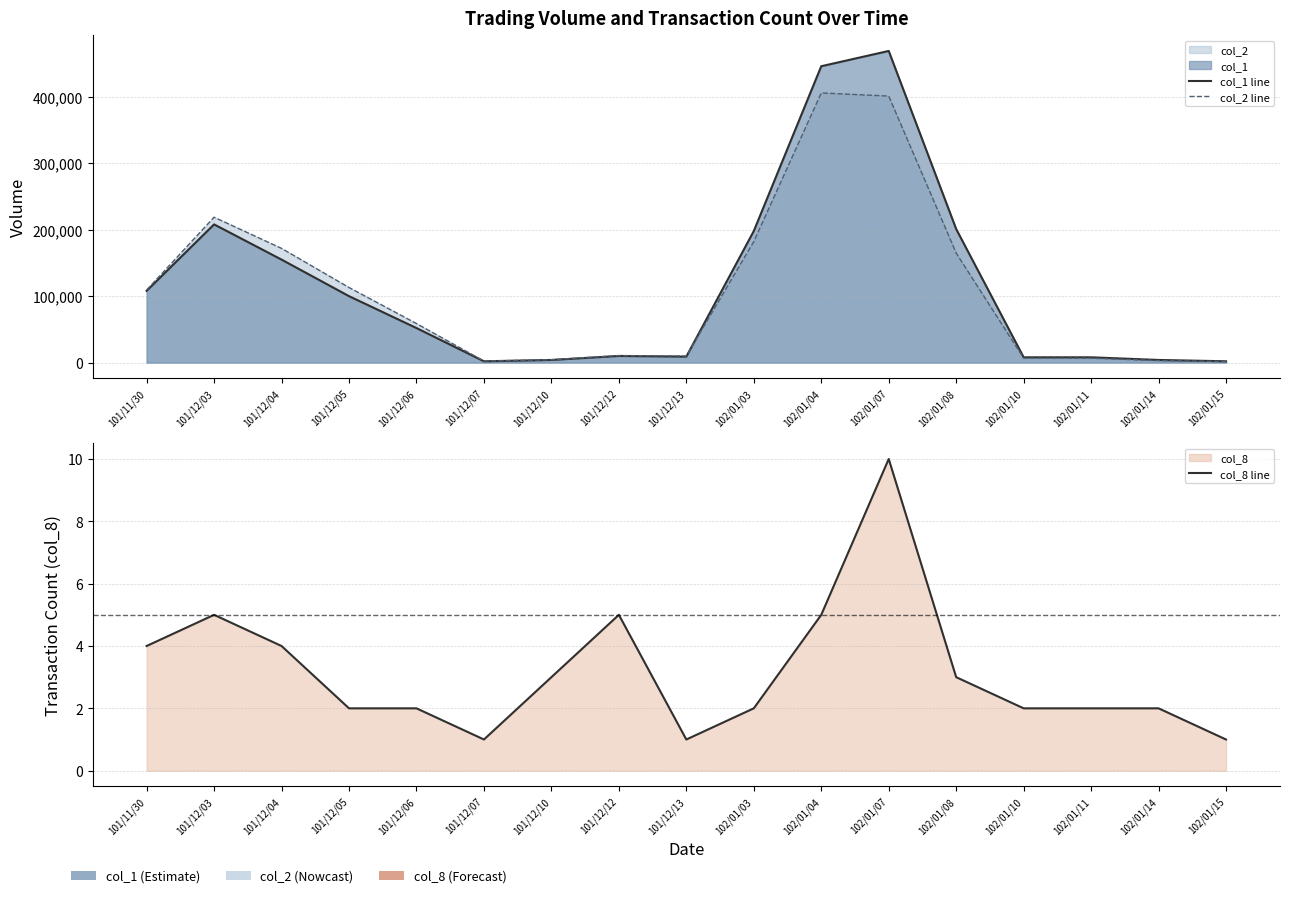

Where is col_8 line nearest to the value 5?

101/12/03